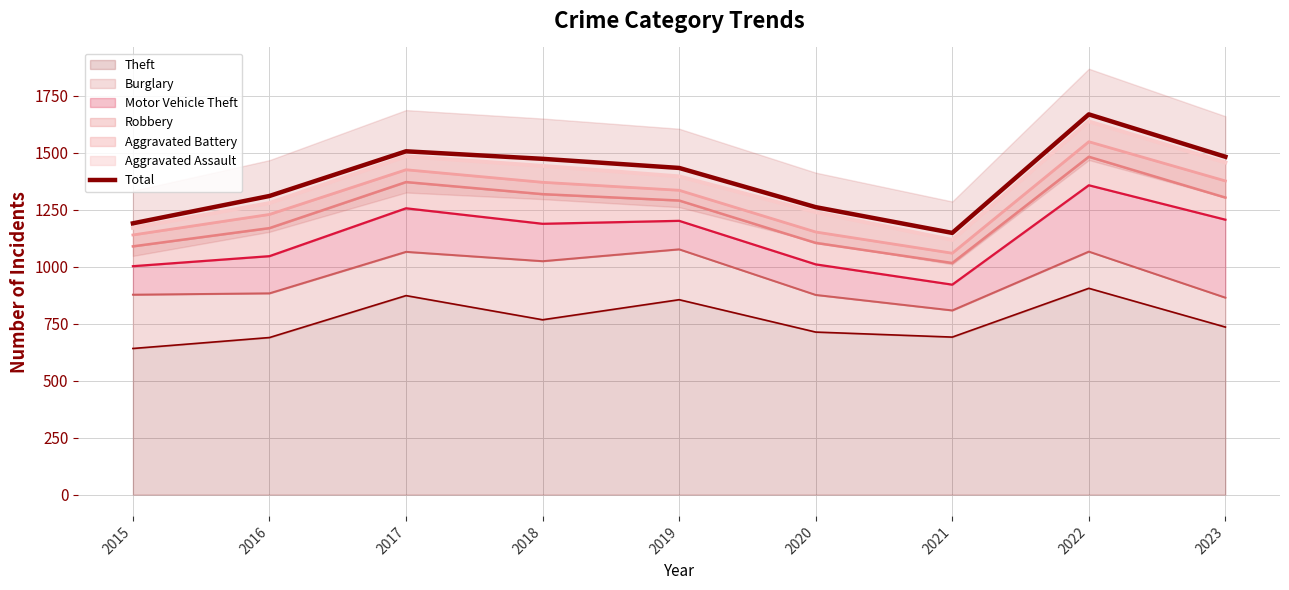

Reading left to right, transcribe all the data shown in this chart.

1190	1310	1506	1473	1433	1261	1148	1668	1482